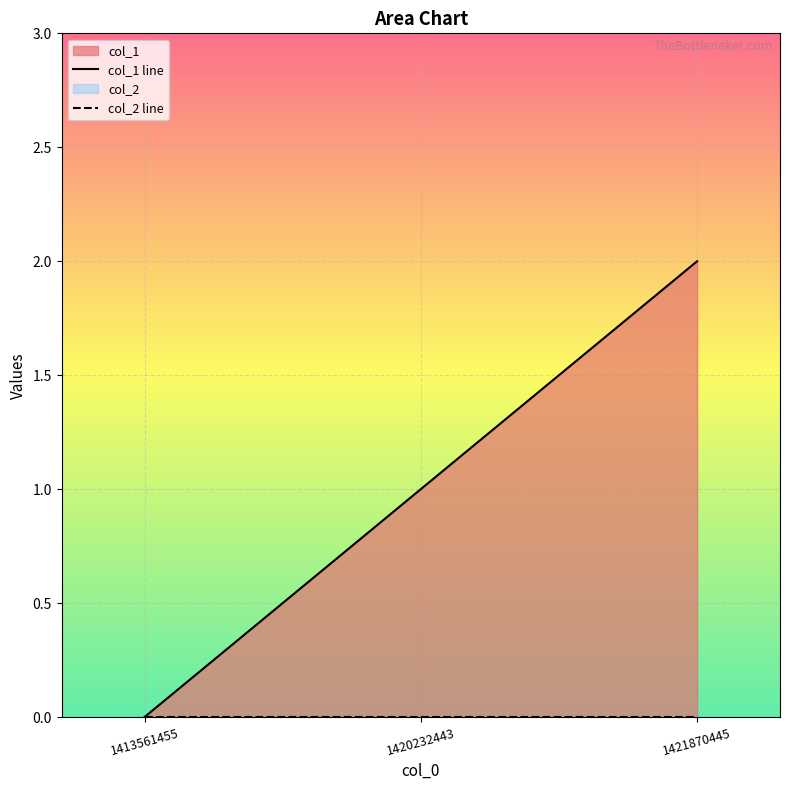

Reading left to right, what are all the values shown in this chart?

col_1 line: 1413561455=0	1420232443=1	1421870445=2
col_2 line: 1413561455=0	1420232443=0	1421870445=0